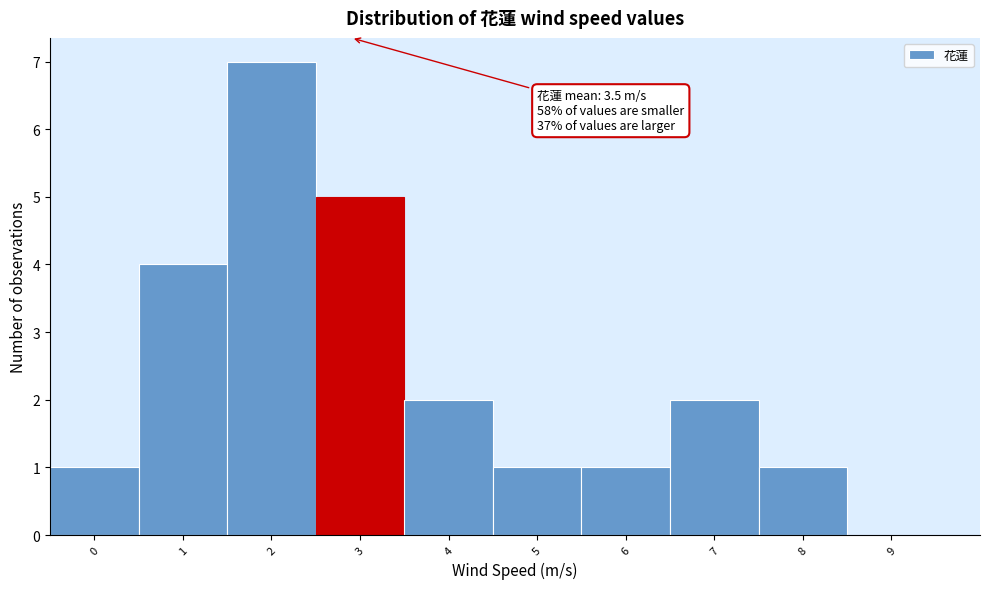

Reading left to right, extract all data points from this chart.

0=1	1=4	2=7	3=5	4=2	5=1	6=1	7=2	8=1	9=0